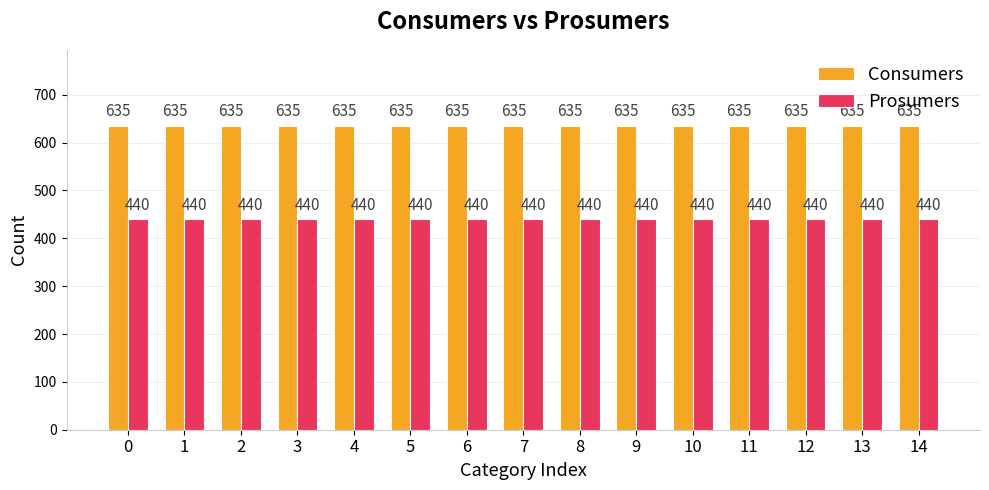

What is the total value across all series at 2?

1075